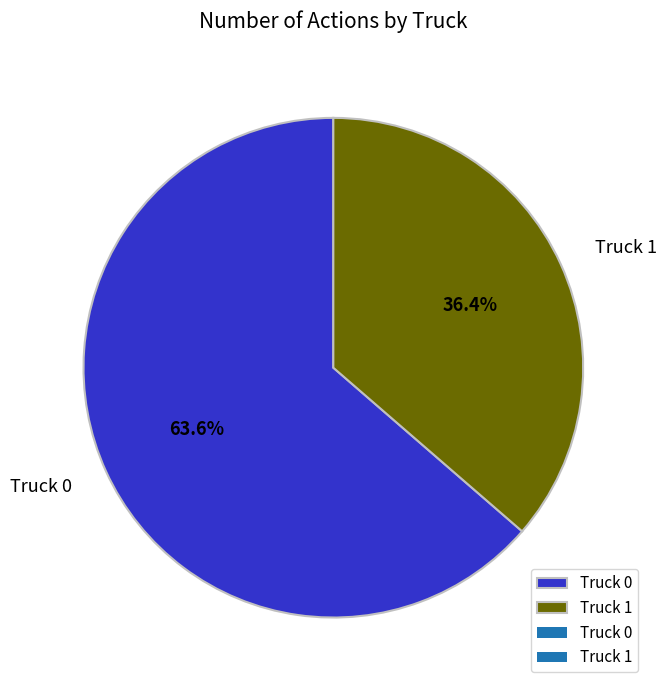

Which has a higher value, Truck 0 or Truck 1?

Truck 0